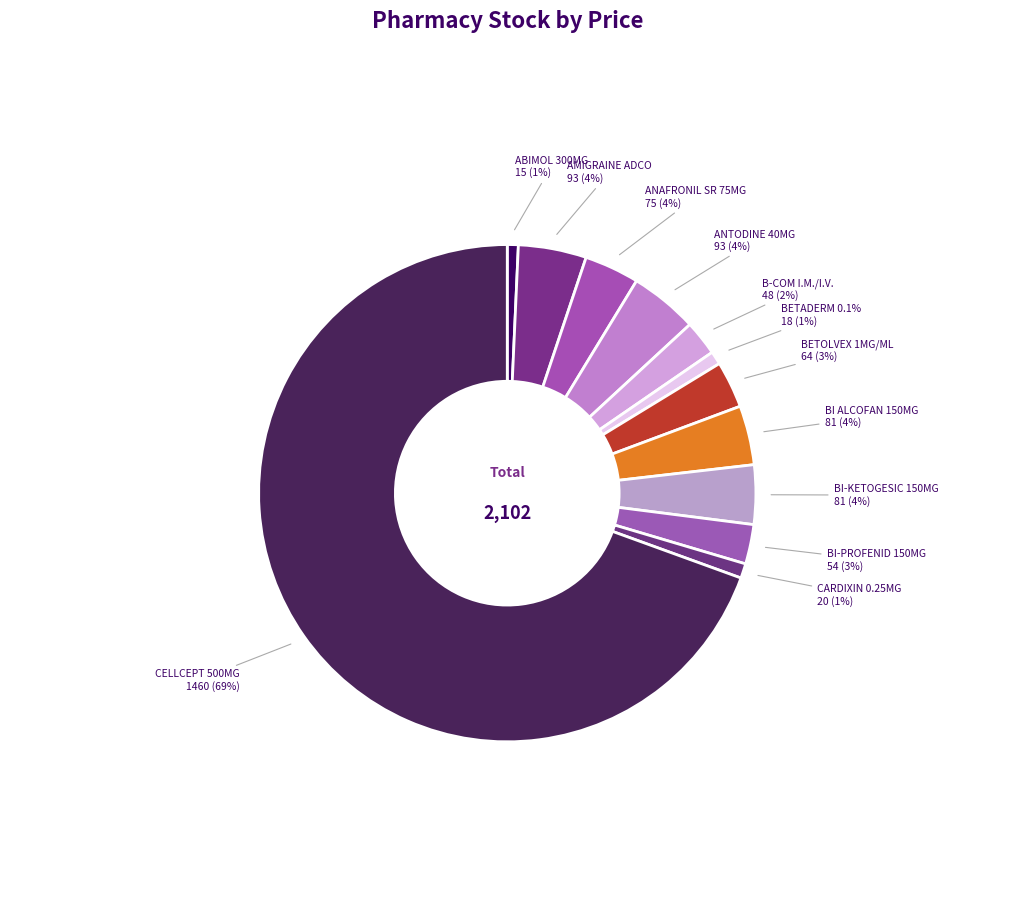

Which category has the smallest portion of the pie?

ABIMOL 300MG